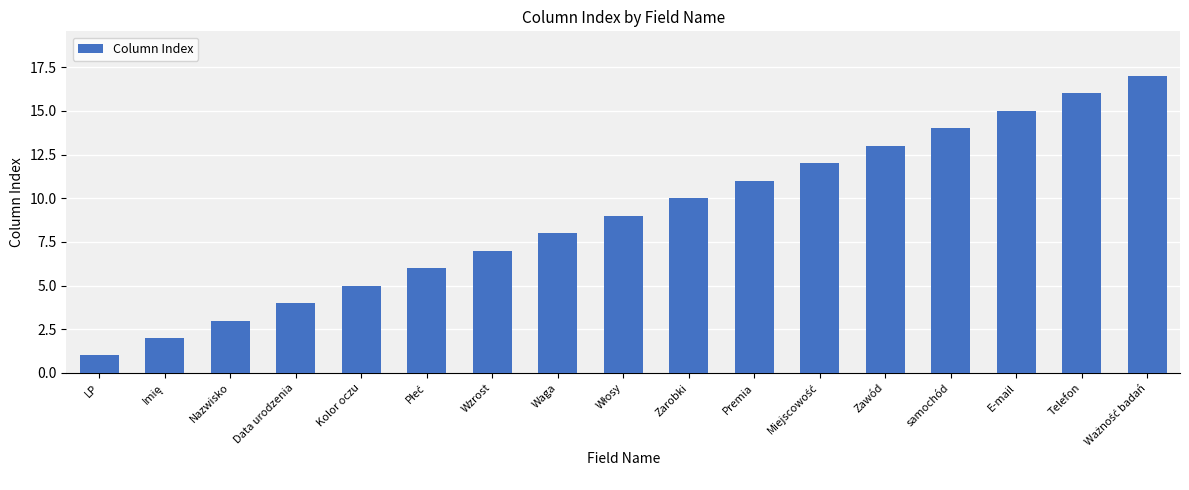

Between E-mail and Zawód, which is larger?

E-mail